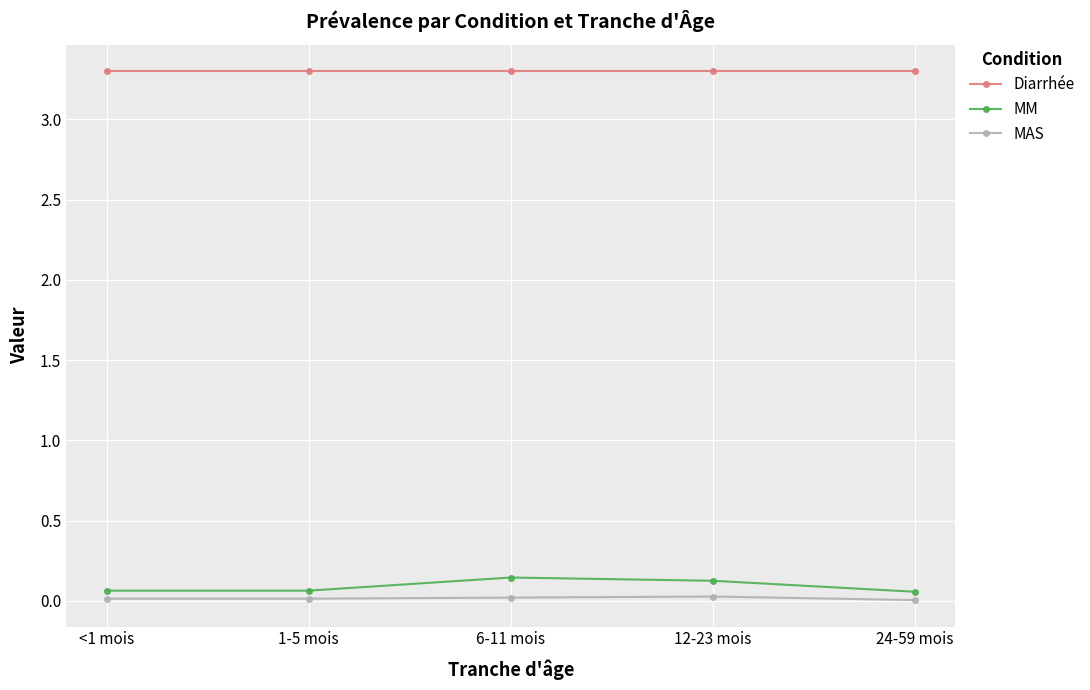

What is the maximum value shown in the chart?

3.3